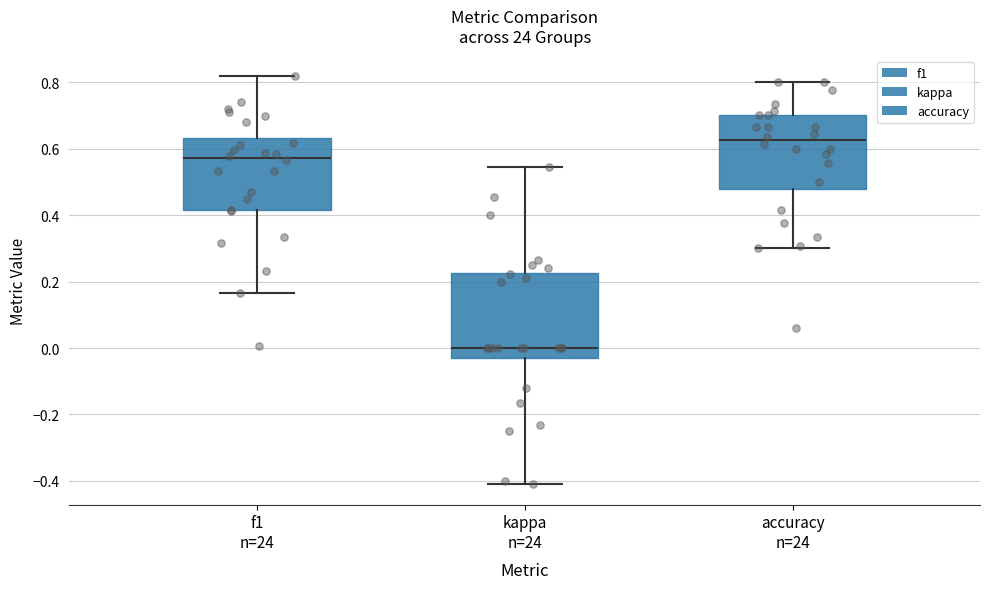

Where does the median line of the box for f1 n=24 sit on the y-axis? The values are not printed on the chart, so give them approximately, as read against the axis.

0.58